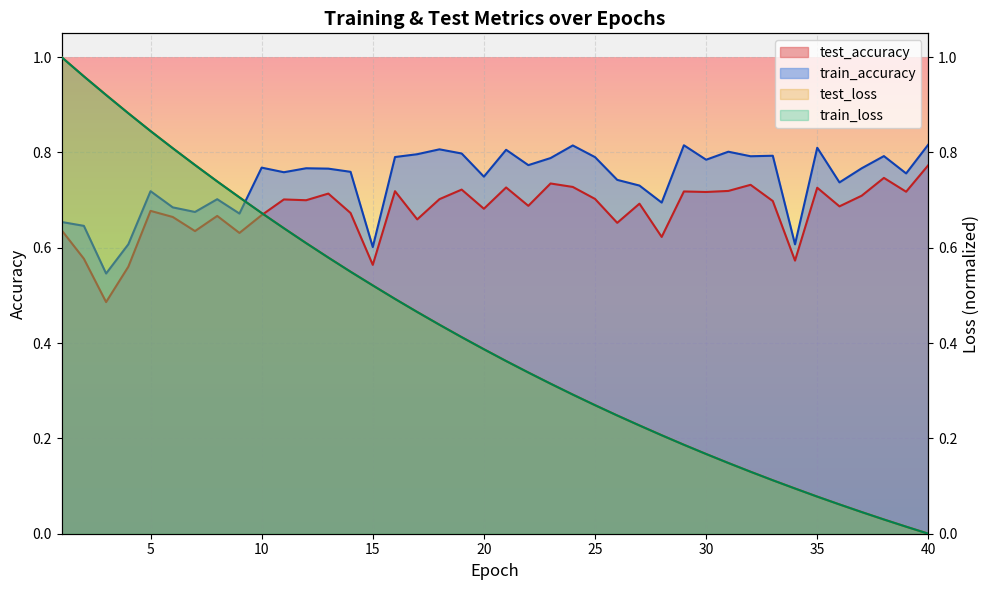

List the series in order of their peak value, highest first.

test_loss, train_loss, train_accuracy, test_accuracy